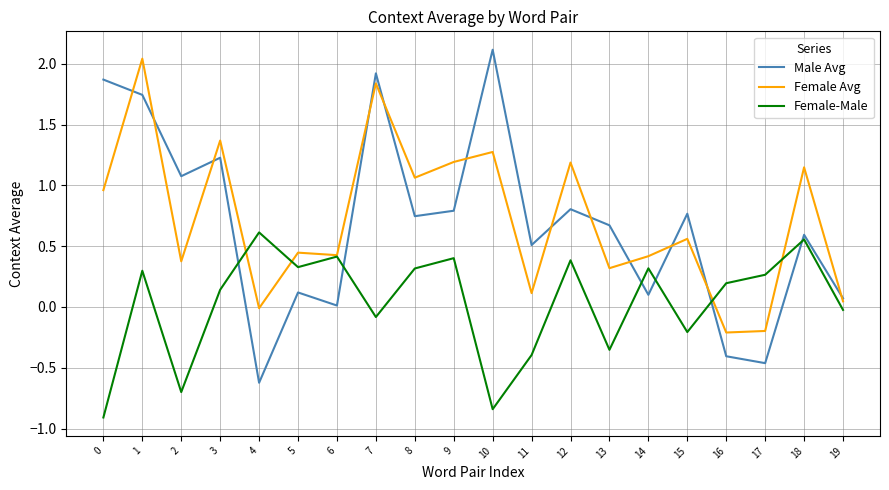

At which category is the sum across all series the highest?

1